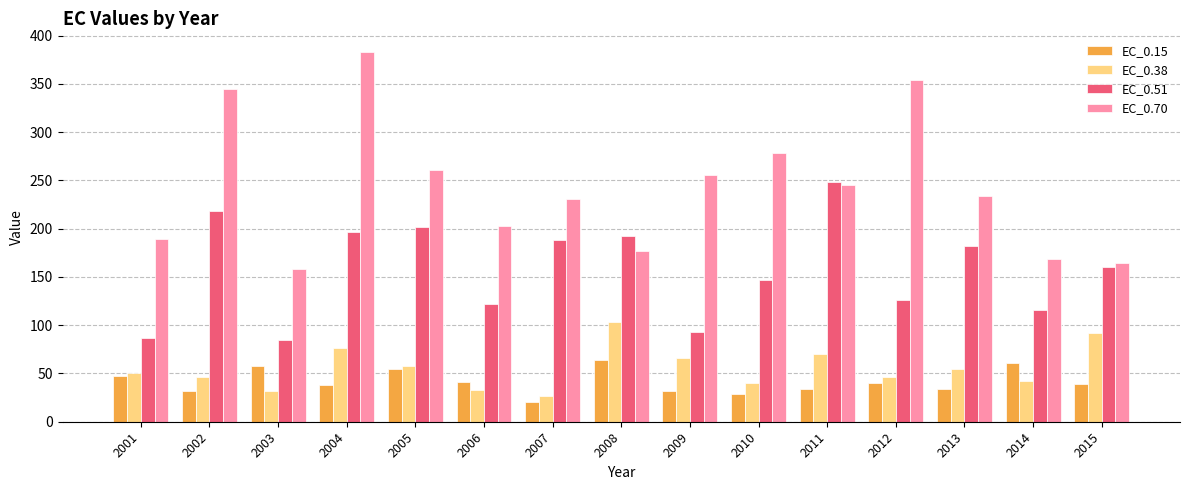

Rank the series at 2006 from lowest to highest value.

EC_0.38, EC_0.15, EC_0.51, EC_0.70